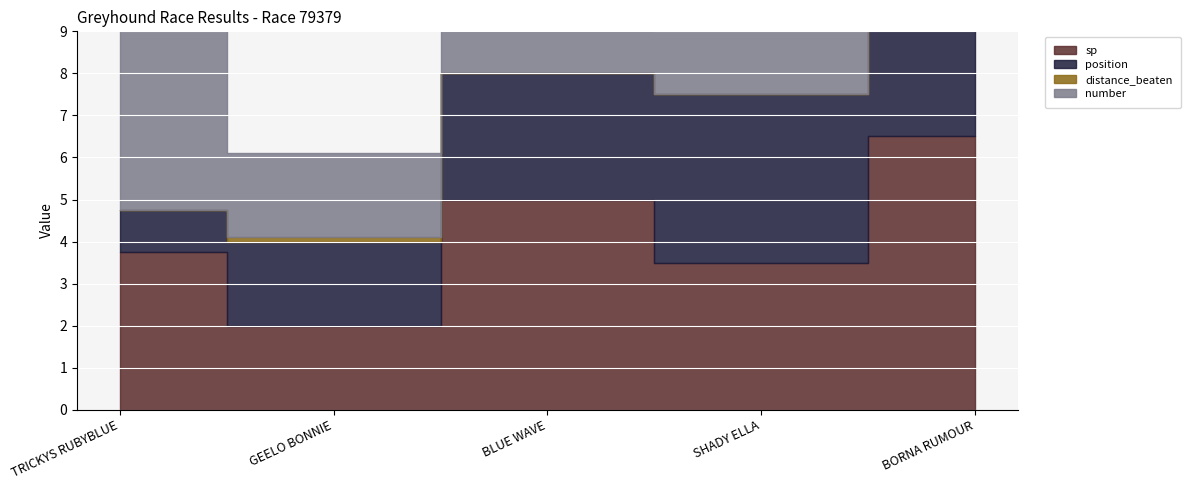

How many interior local peaks does the distance_beaten series have?

1